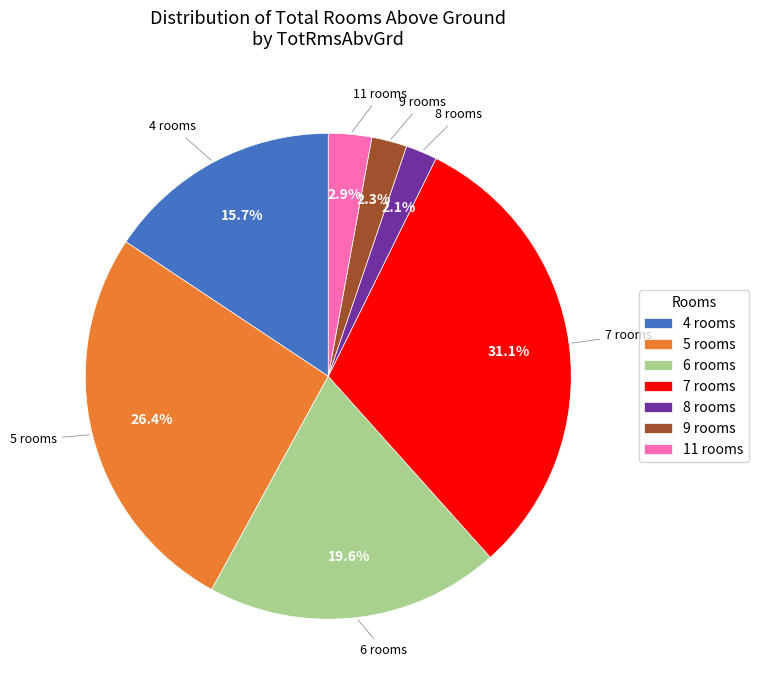

Which category has the biggest portion of the pie?

7 rooms